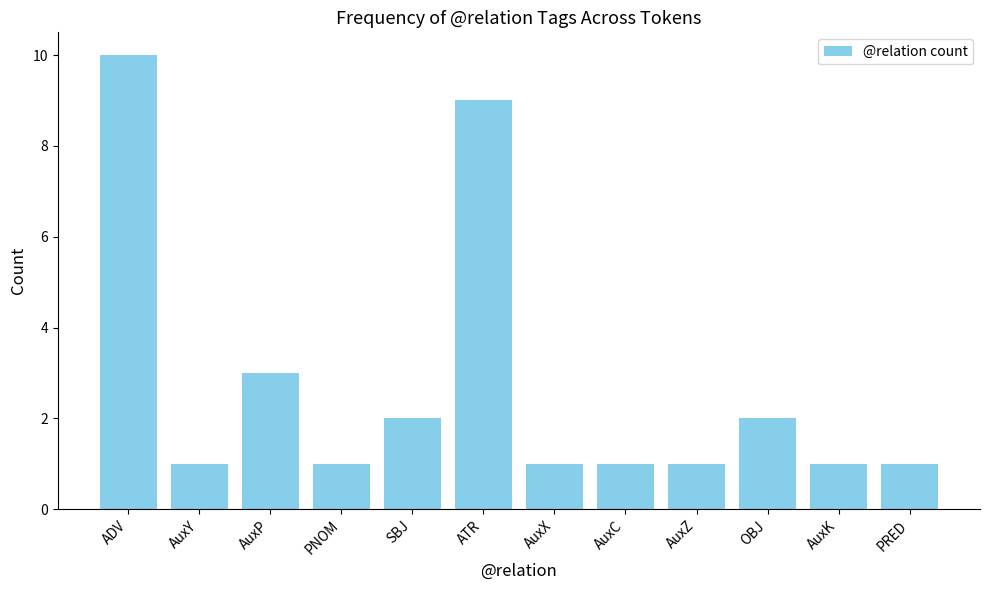

Which label corresponds to the largest value in the chart?

ADV